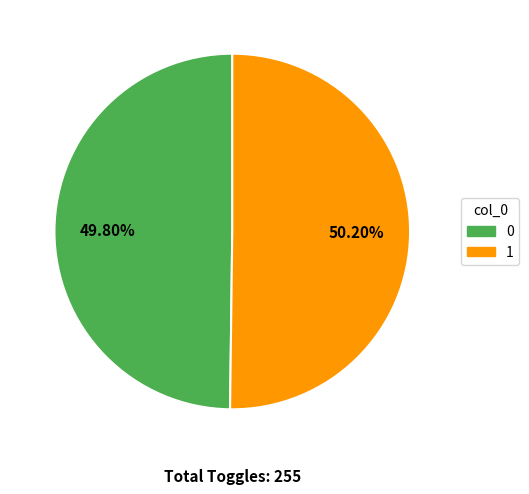

True or false: 1 accounts for 50% of the total.

True